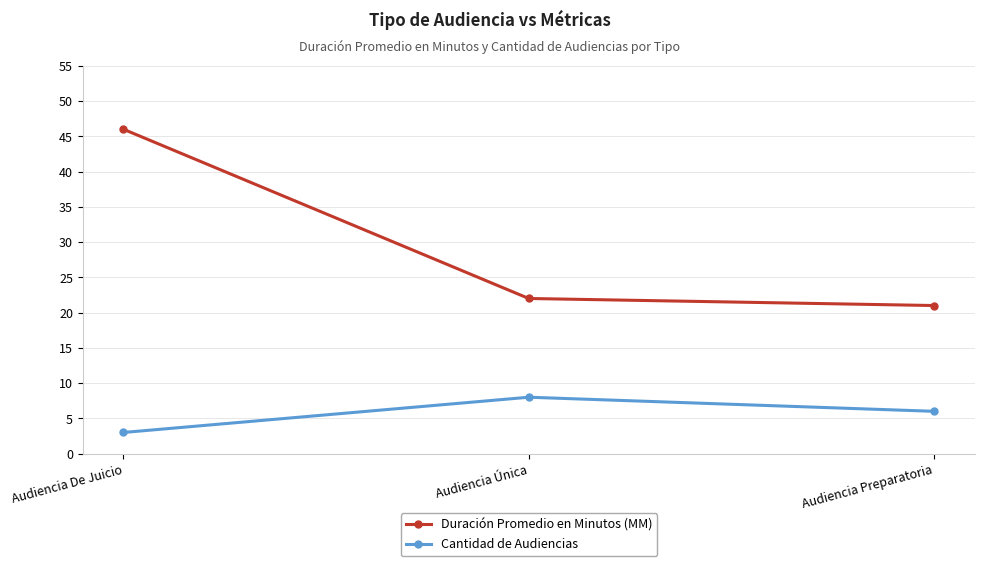

What is the label of the 1st point from the left?

Audiencia De Juicio